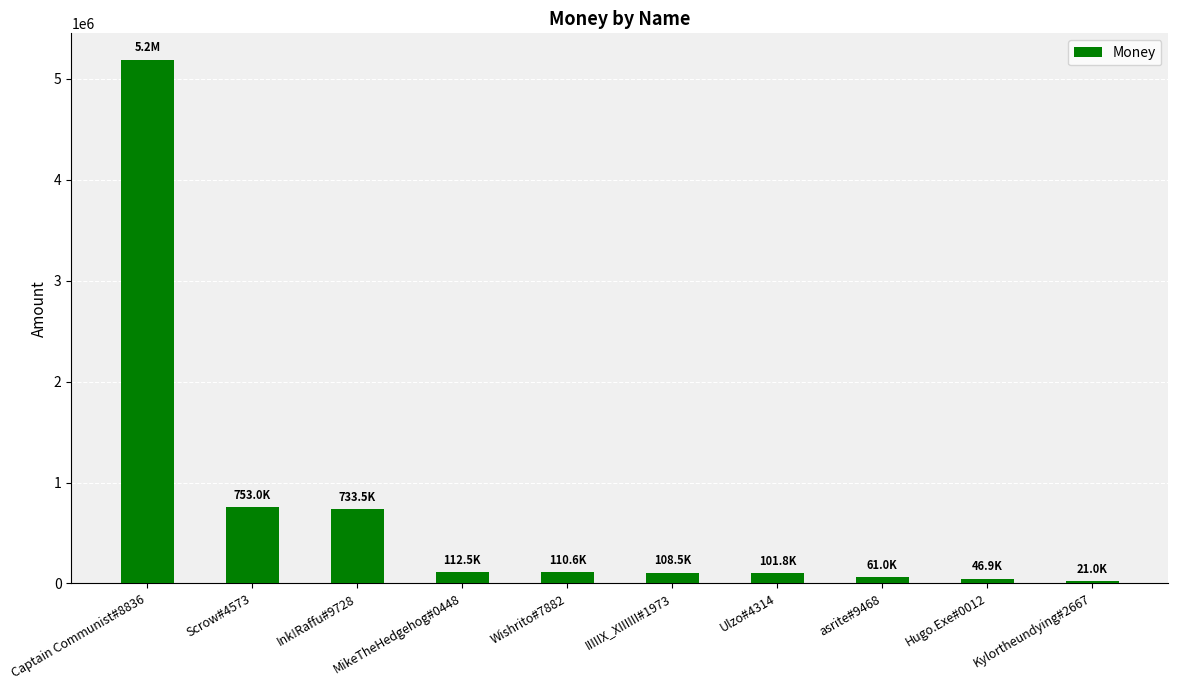

Read the value at Kylortheundying#2667.

21000